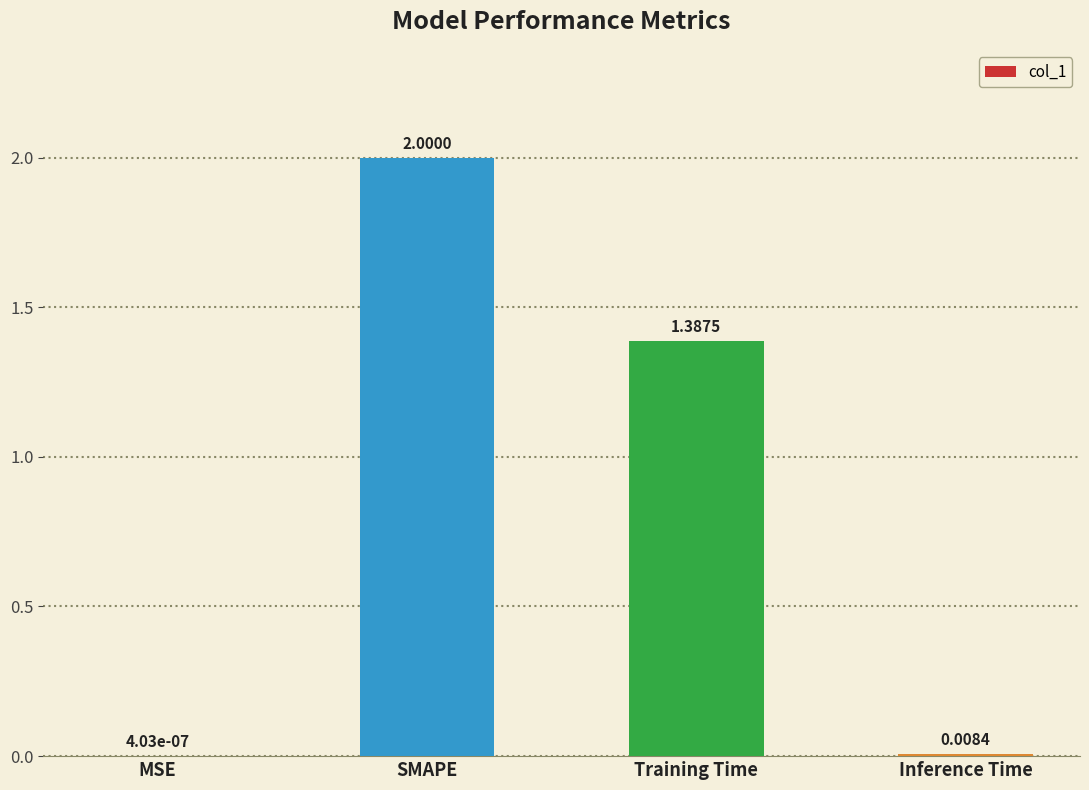

Where is the data nearest to the value 1?

Training Time